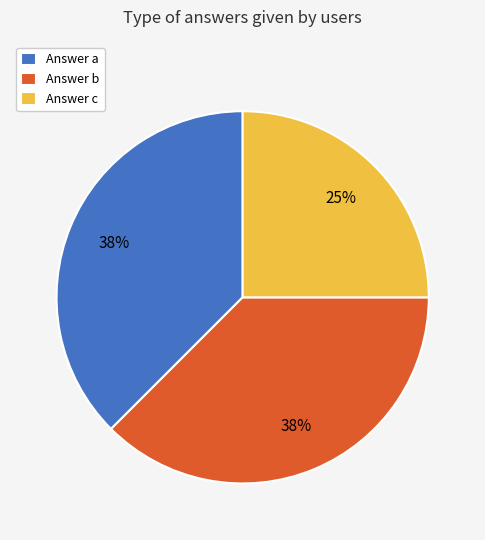

Approximately how many times larger is the value at Answer c compared to Answer a?

0.7